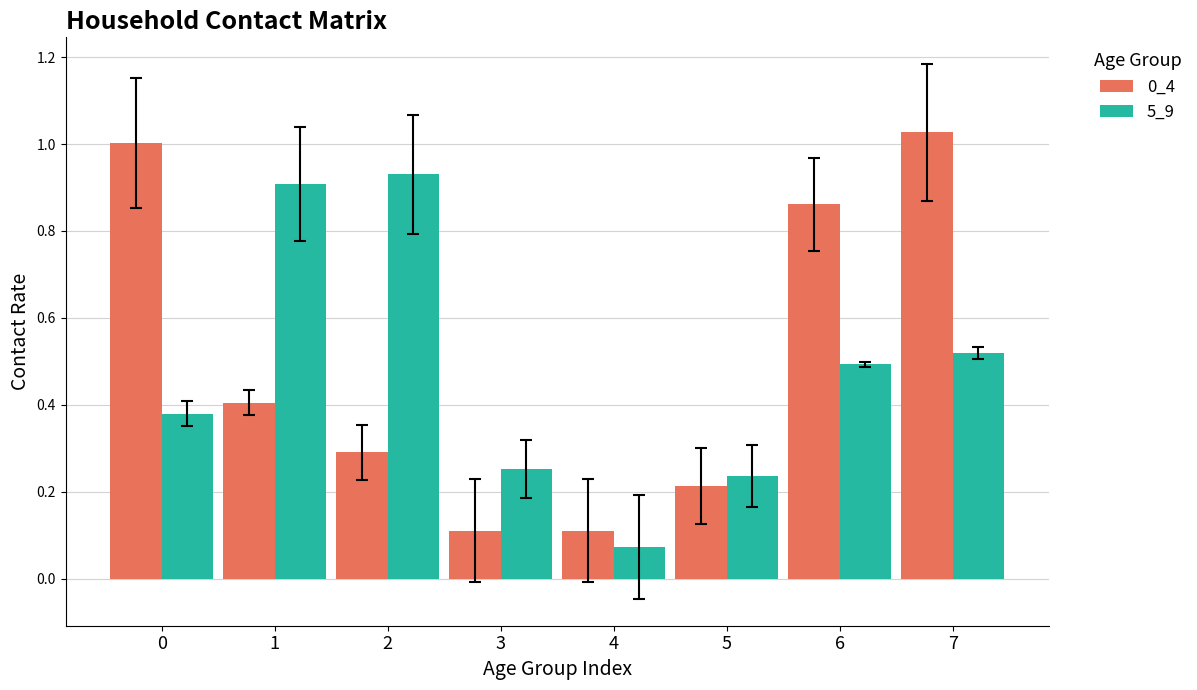

Which series changed the most between 1 and 5?

5_9